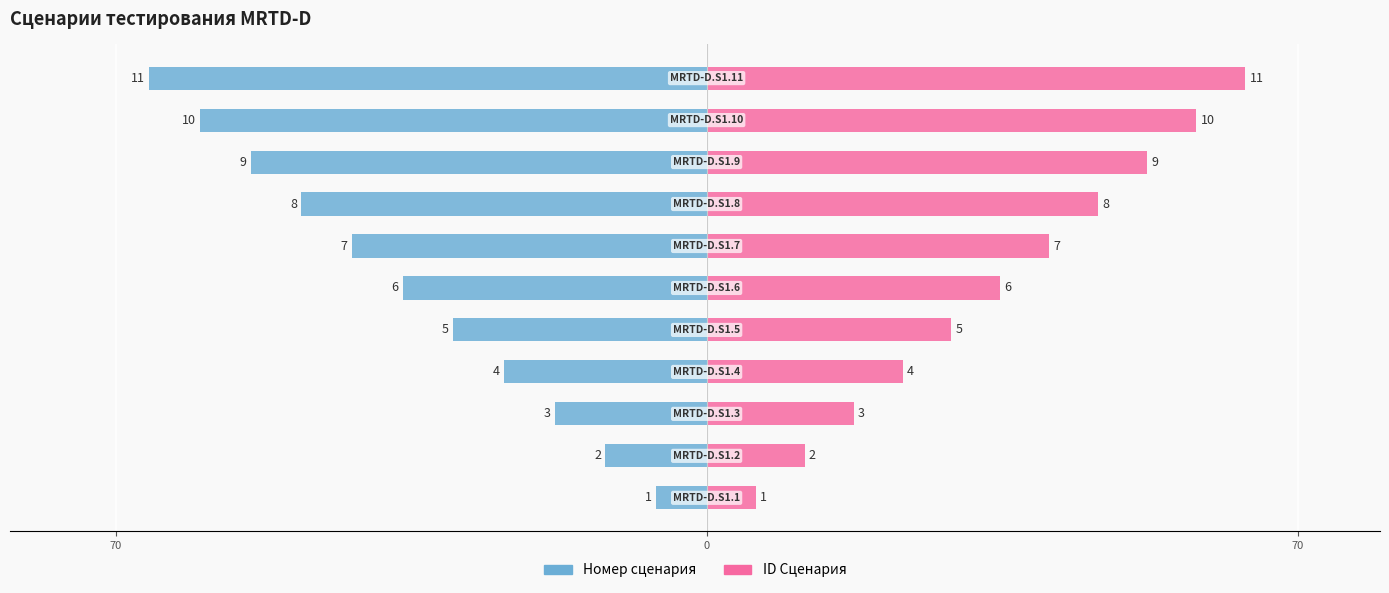

How many values in the ID Сценария series exceed 34?

6